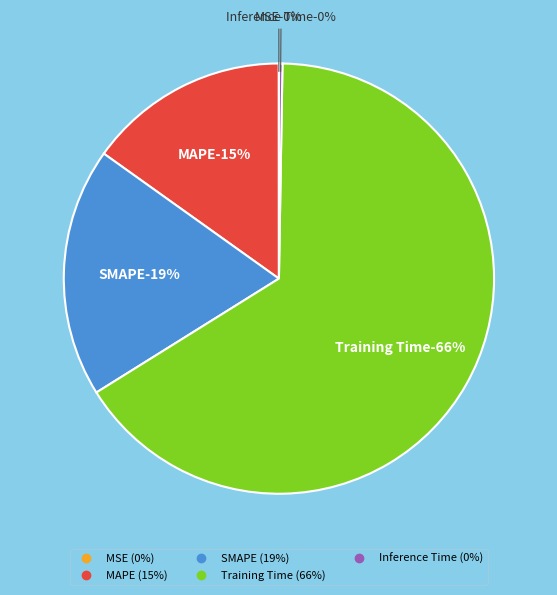

Which category has the biggest portion of the pie?

Training Time